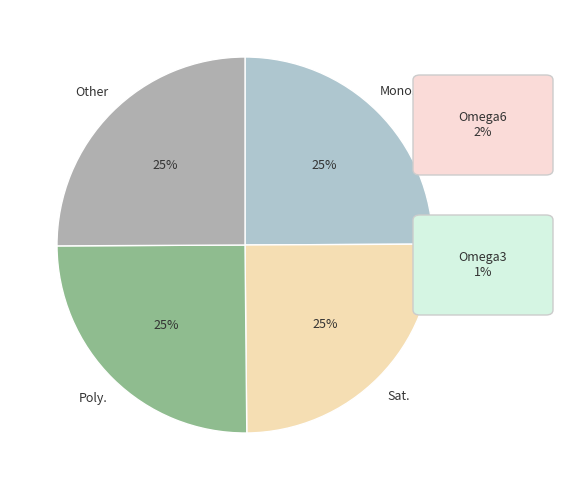

To the nearest percent, what is the average slice percentage?

25%